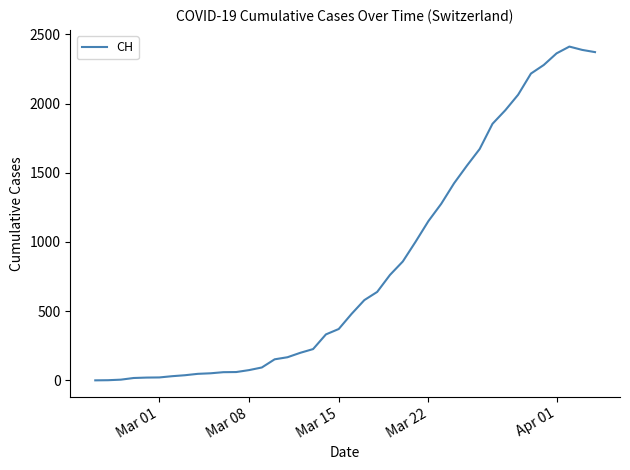

What is the greatest value displayed?

2412